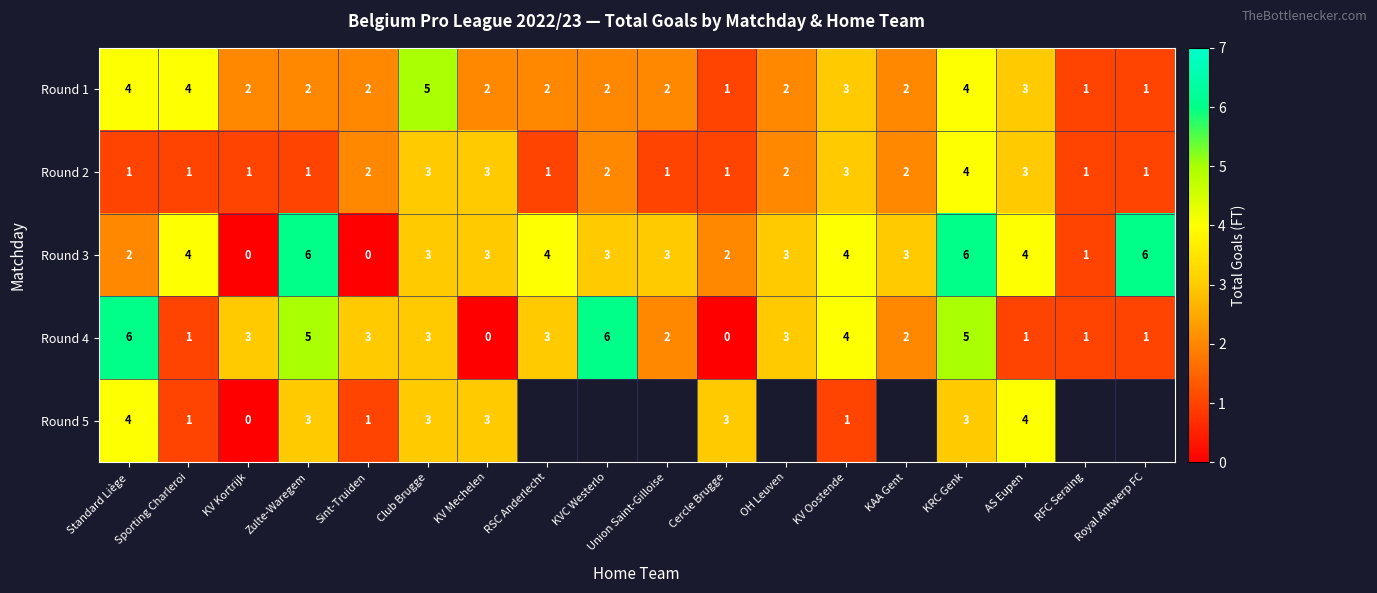

Count the Round 4 values in the range 1 to 4.

12